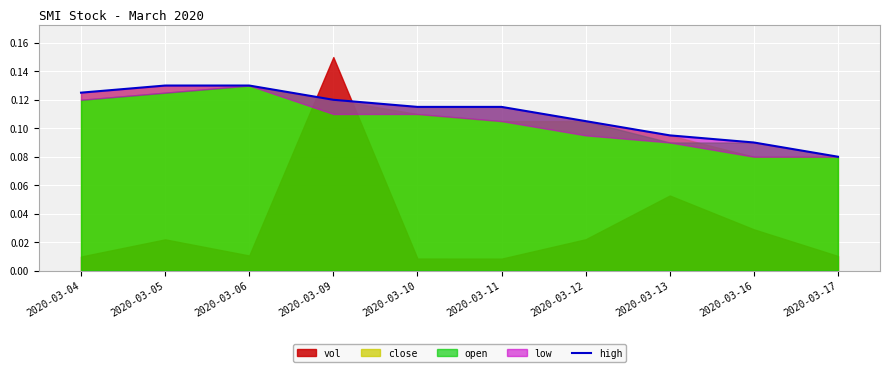

Reading left to right, extract all data points from this chart.

0.1	0.1	0.1	0.1	0.1	0.1	0.1	0.1	0.1	0.1